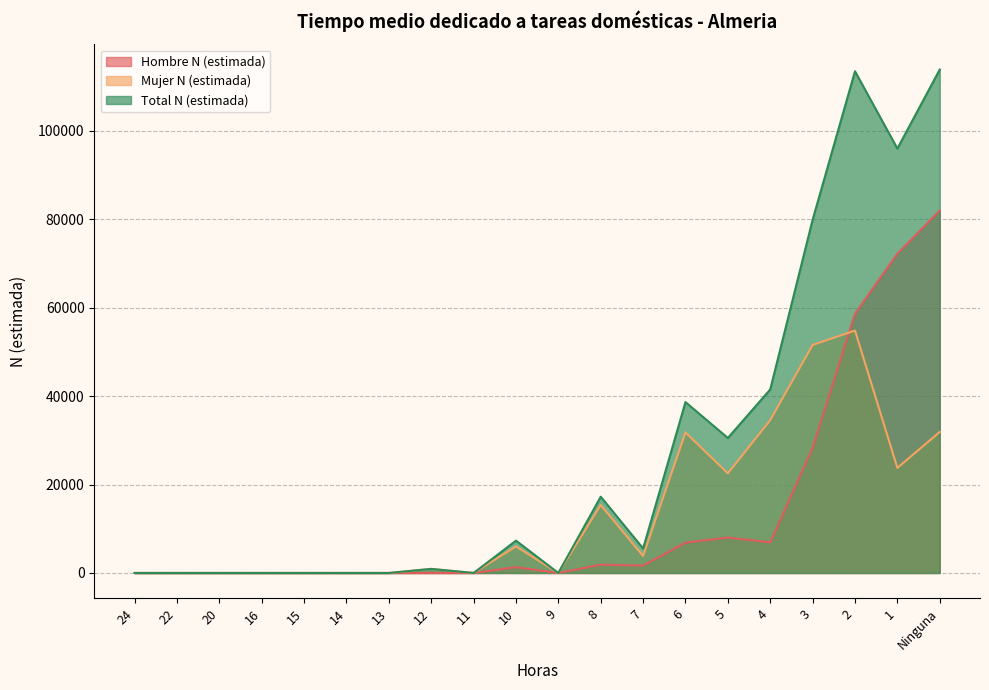

Reading left to right, what are all the values shown in this chart?

Hombre N (estimada): 24=0	22=0	20=0	16=0	15=0	14=0	13=0	12=0	11=0	10=1313	9=0	8=1880	7=1687	6=6860	5=8002	4=6939	3=28312	2=58641	1=72211	Ninguna=81966
Mujer N (estimada): 24=0	22=0	20=0	16=0	15=0	14=0	13=0	12=922	11=0	10=5999	9=0	8=15365	7=3855	6=31787	5=22531	4=34571	3=51570	2=54828	1=23769	Ninguna=31897
Total N (estimada): 24=0	22=0	20=0	16=0	15=0	14=0	13=0	12=922	11=0	10=7312	9=0	8=17245	7=5542	6=38647	5=30532	4=41510	3=79882	2=113469	1=95980	Ninguna=113863